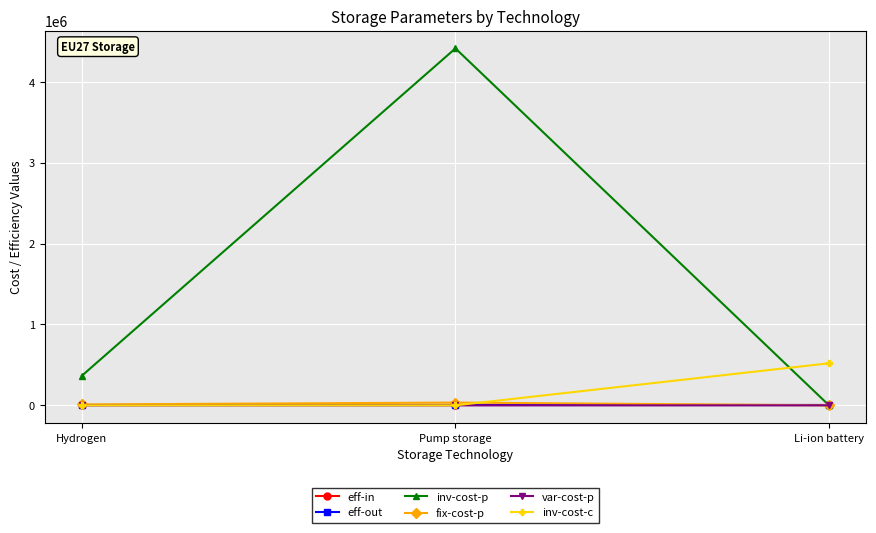

Which series has the largest range (max minus min)?

inv-cost-p